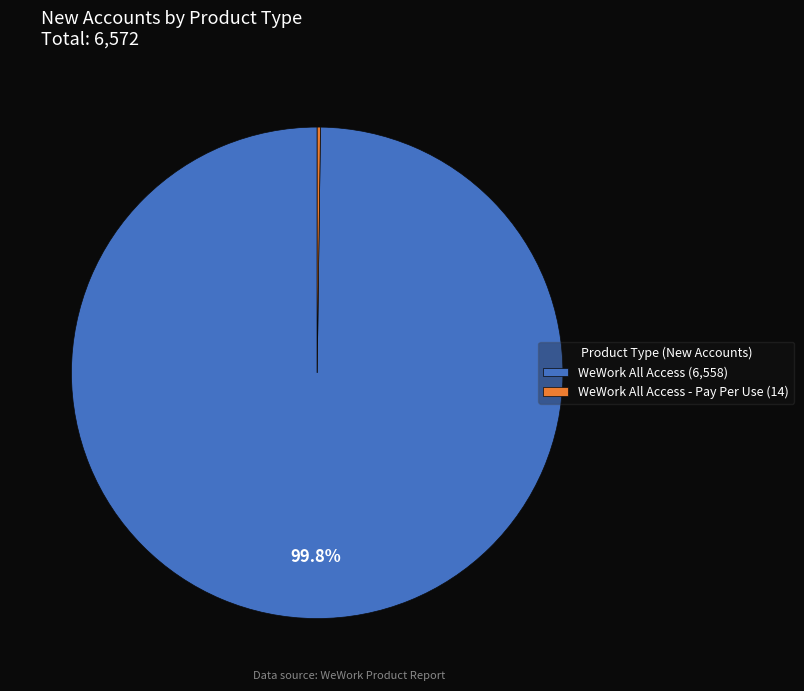

Which category has the biggest portion of the pie?

WeWork All Access (6,558)